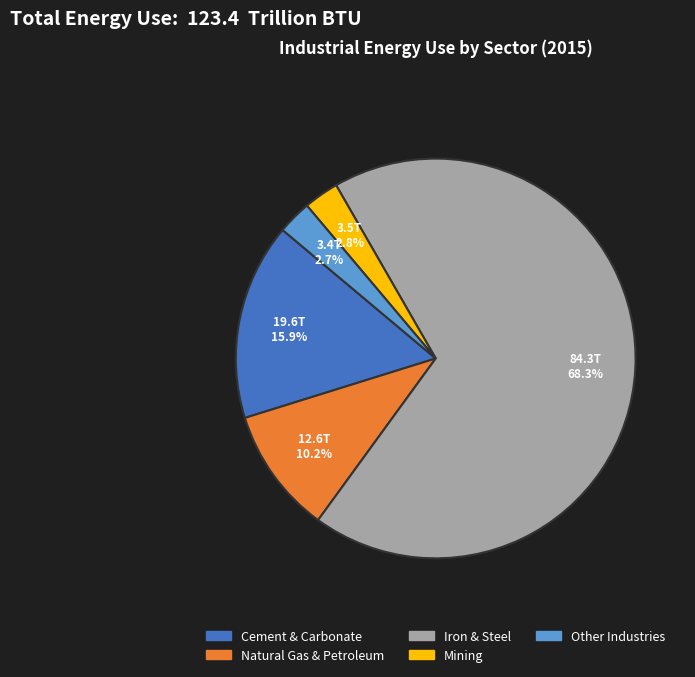

Does Other Industries represent more than half of the total?

No